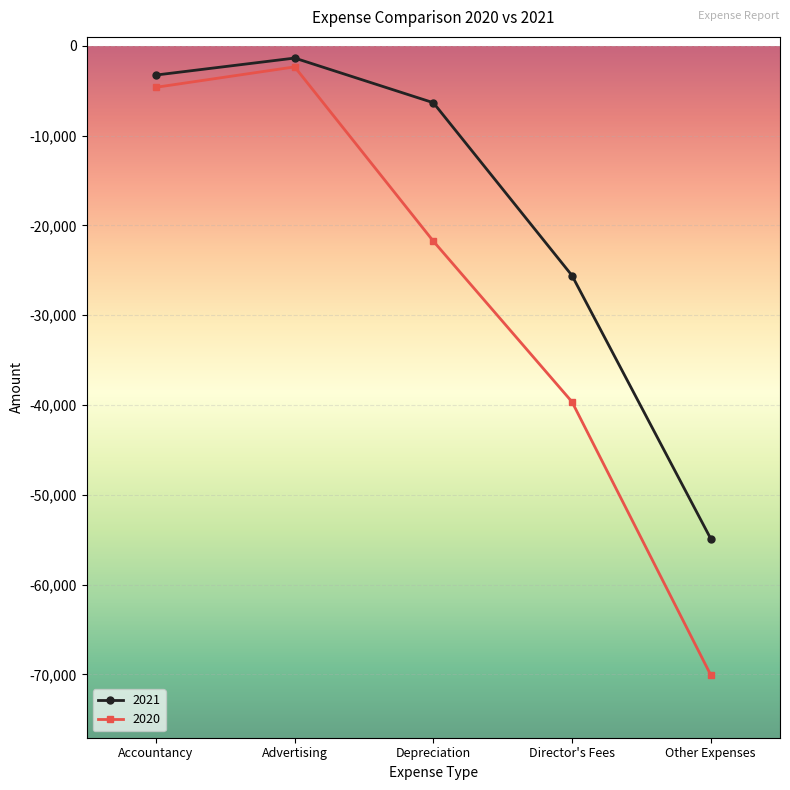

What are all the series names shown in the legend?

2021, 2020